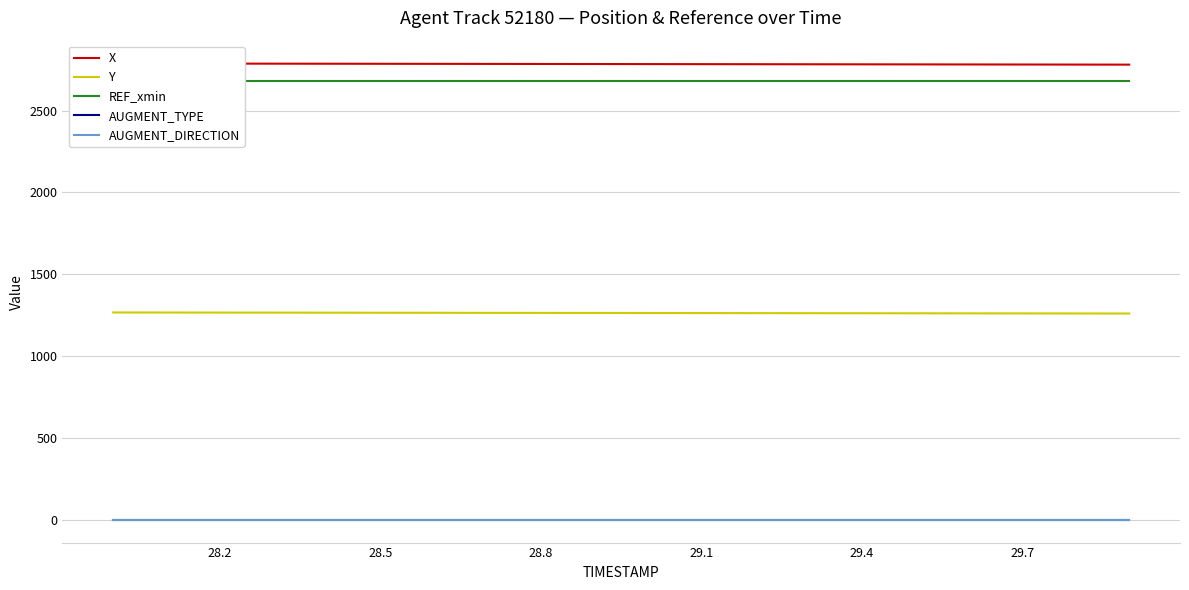

The AUGMENT_TYPE series shows 1.3 at 27.9. True or false?

False